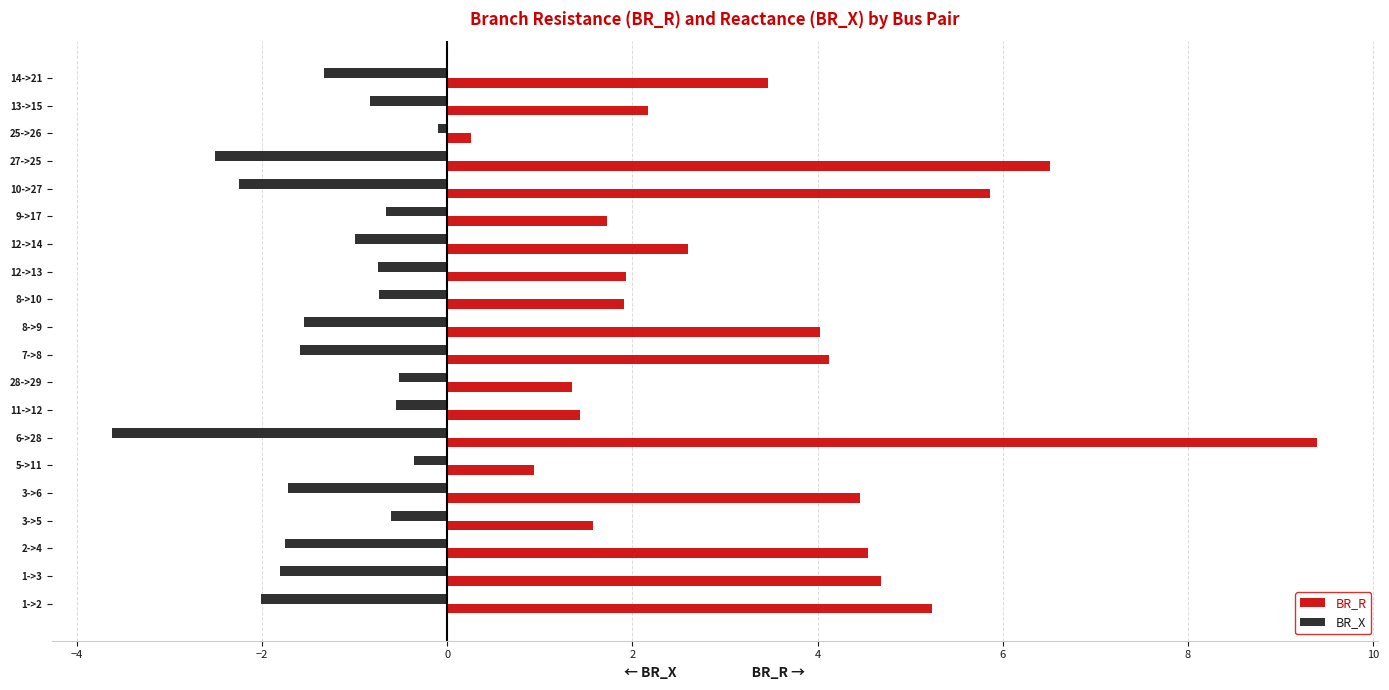

List the series in order of their peak value, lowest first.

BR_X, BR_R